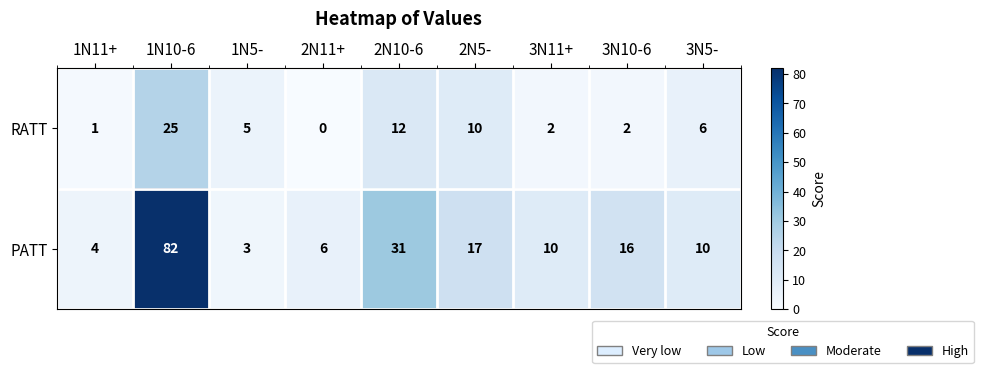

Which label corresponds to the largest value in the chart?

1N10-6